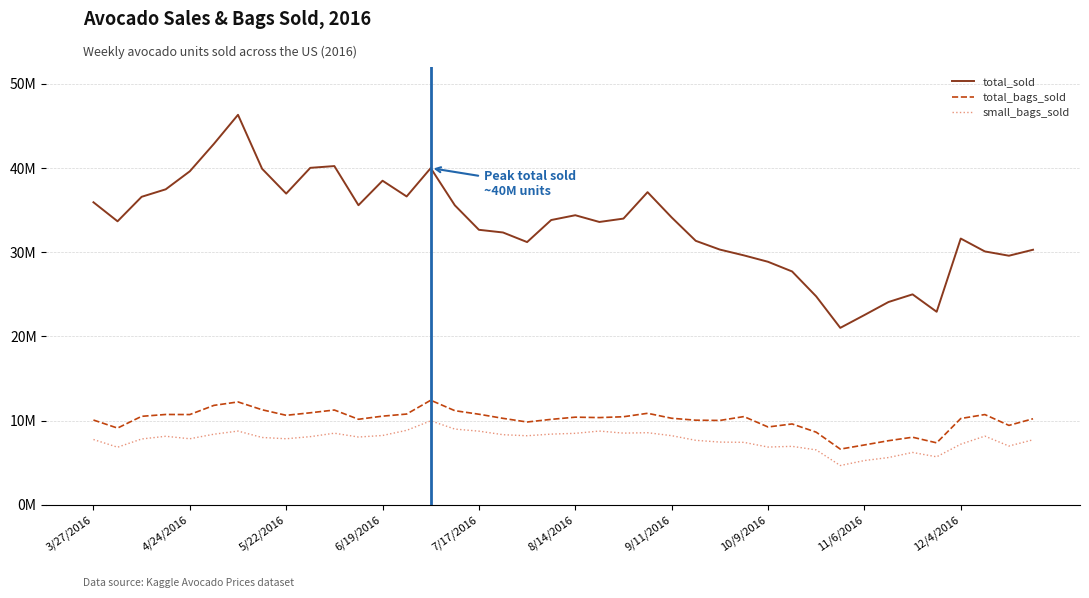

What are all the series names shown in the legend?

total_sold, total_bags_sold, small_bags_sold